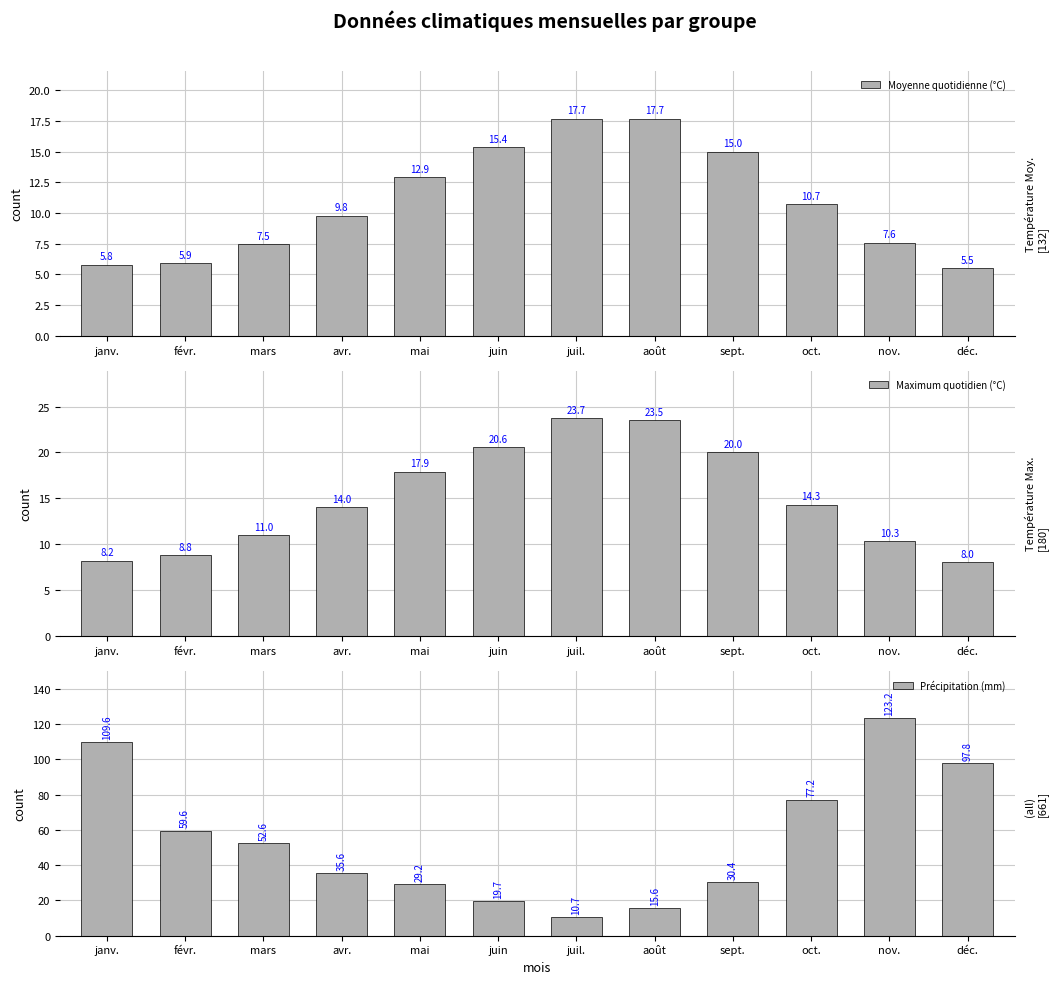

Read the Moyenne quotidienne (°C) value at févr..

5.9